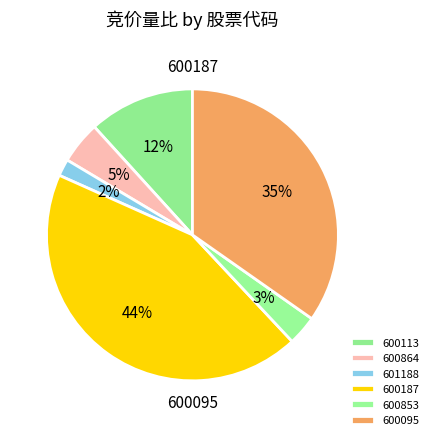

To the nearest percent, what is the difference between the 600095 and 600187 slice percentages?

9%